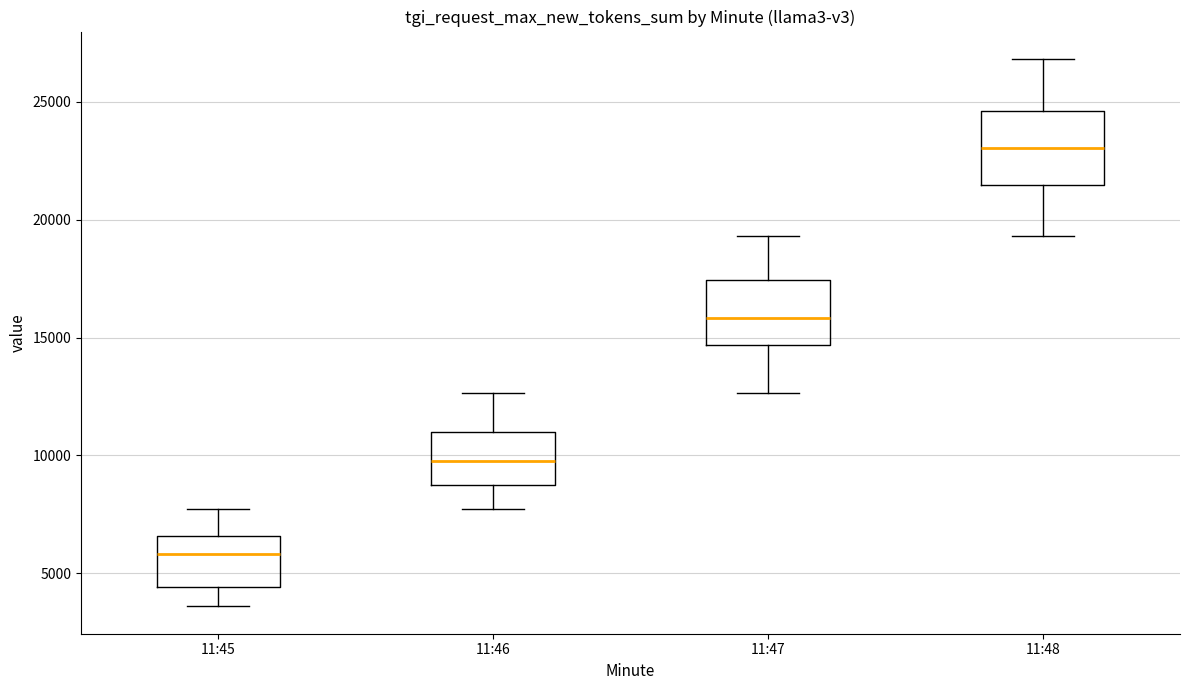

Where does the median line of the box for 11:48 sit on the y-axis? The values are not printed on the chart, so give them approximately, as read against the axis.

23000